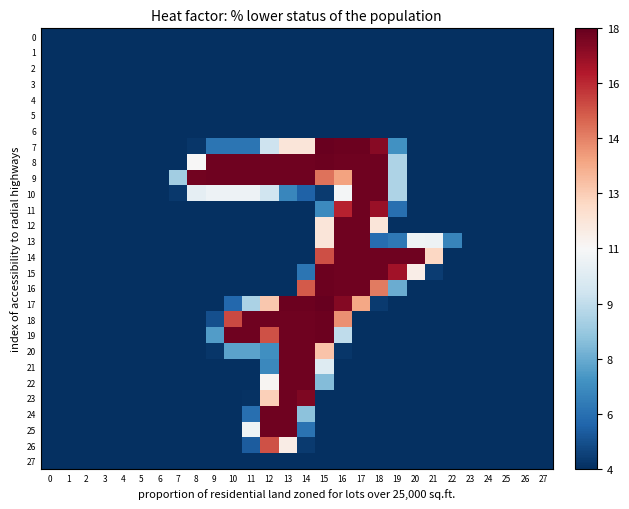

What is the greatest value displayed?

255